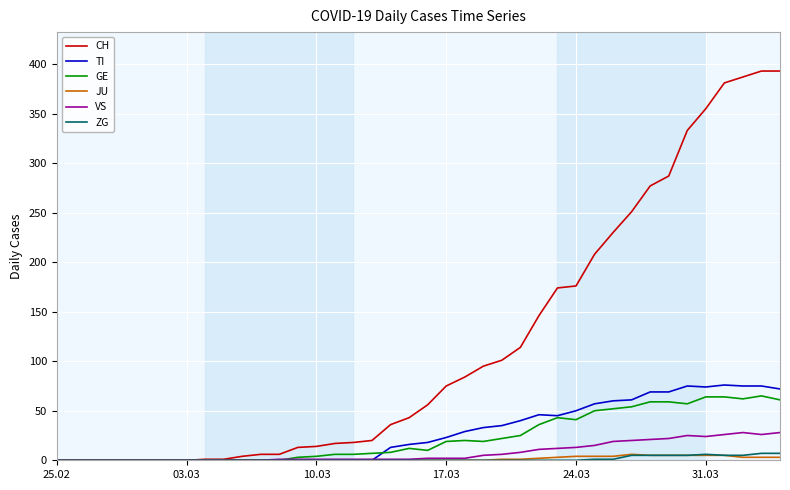

What is the sum of all CH values?

4695